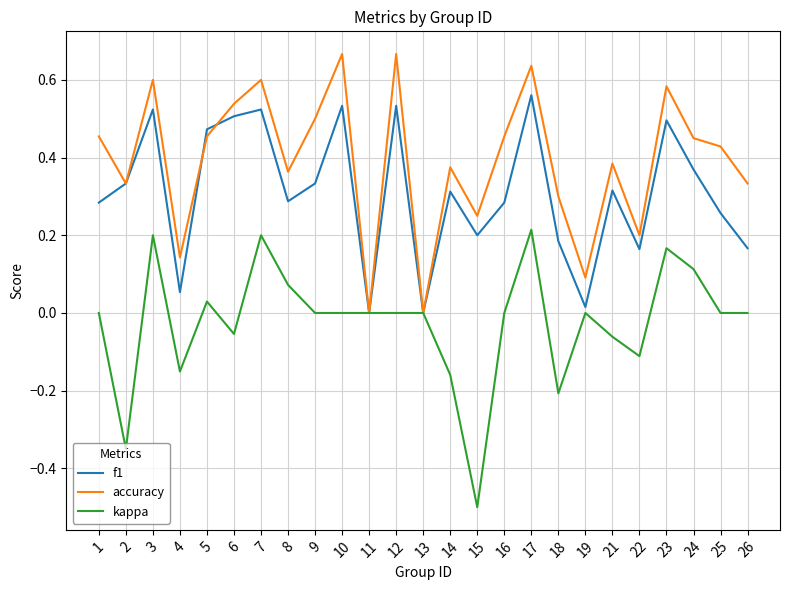

At which category does the chart reach its minimum across all series?

15